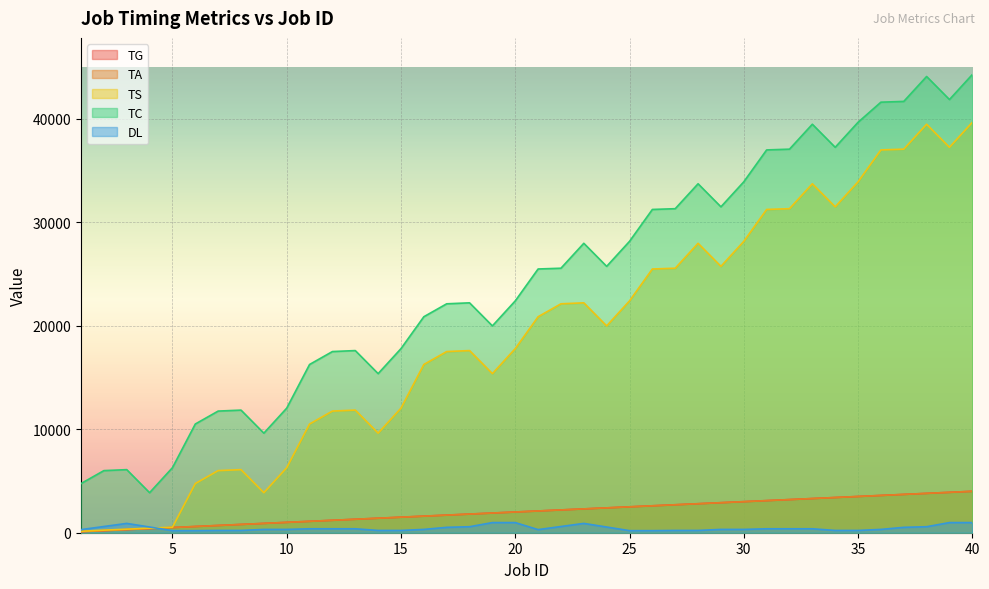

At 9, list the series in order from largest to smallest.

TC, TS, TG, TA, DL